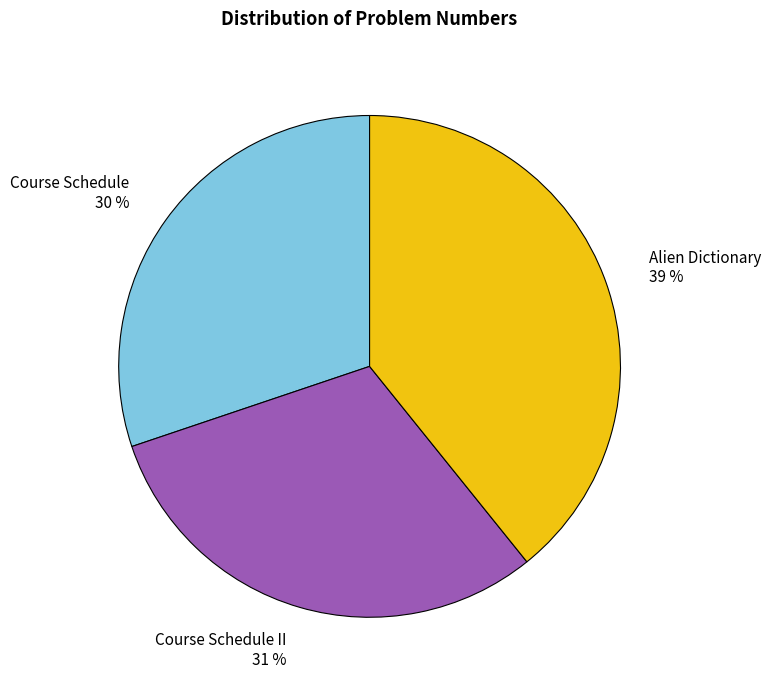

To the nearest percent, what is the combined percentage of Alien Dictionary and Course Schedule II?

70%